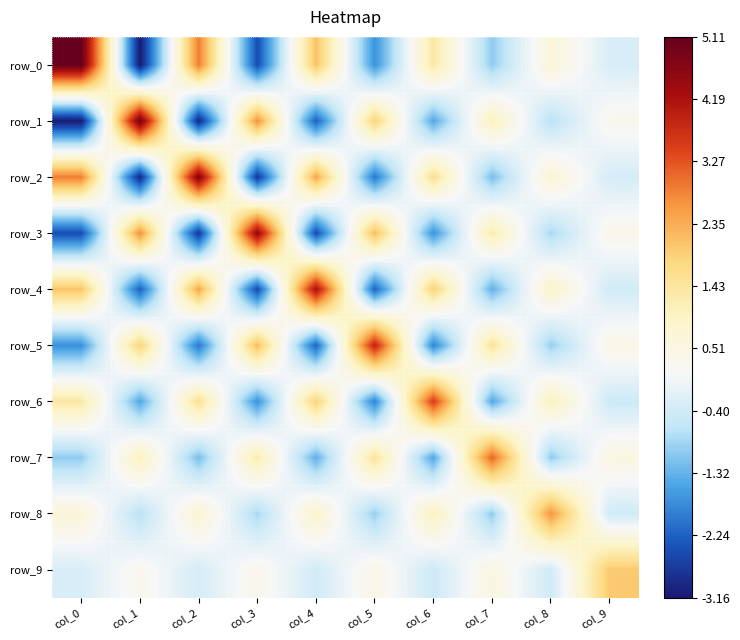

The row_3 series shows 0.6 at col_9. True or false?

False